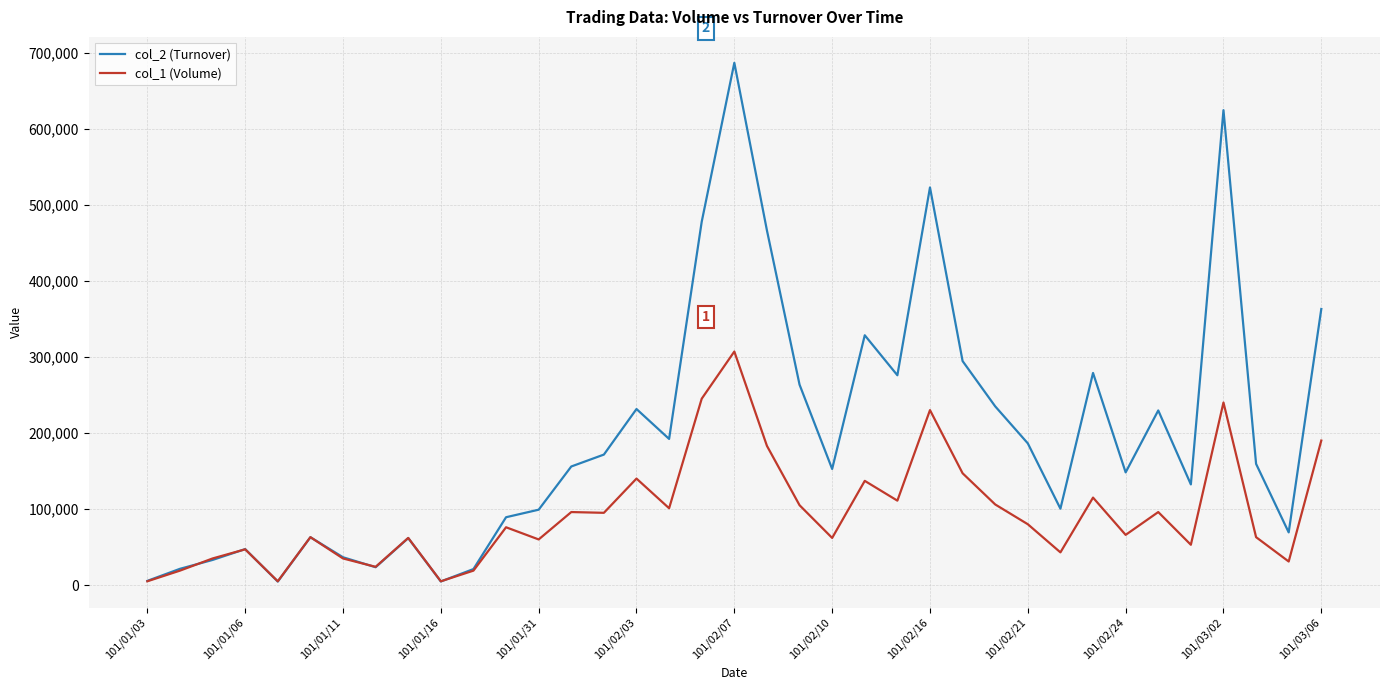

Which series has the widest spread of values?

col_2 (Turnover)